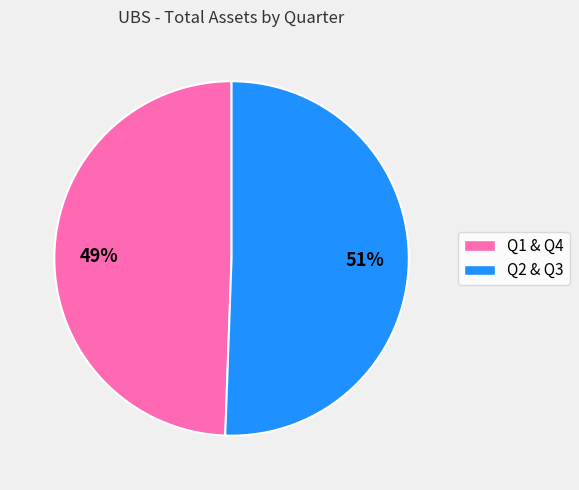

Does any single category account for the majority?

Yes